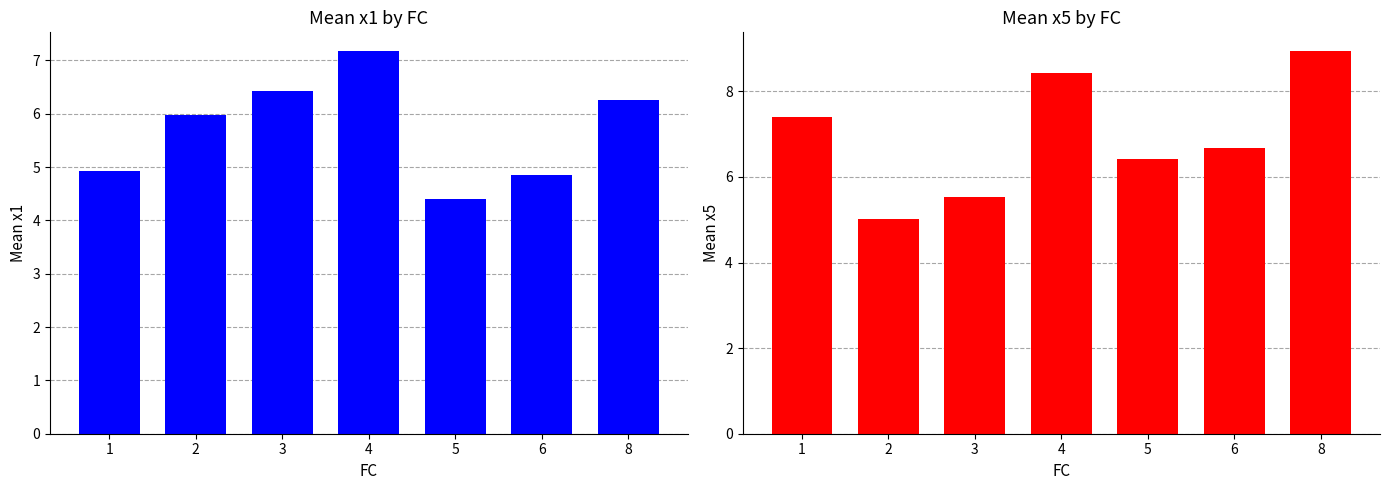

Reading left to right, extract all data points from this chart.

x1: 4.9	6.0	6.4	7.2	4.4	4.9	6.3
x5: 7.4	5.0	5.5	8.4	6.4	6.7	8.9